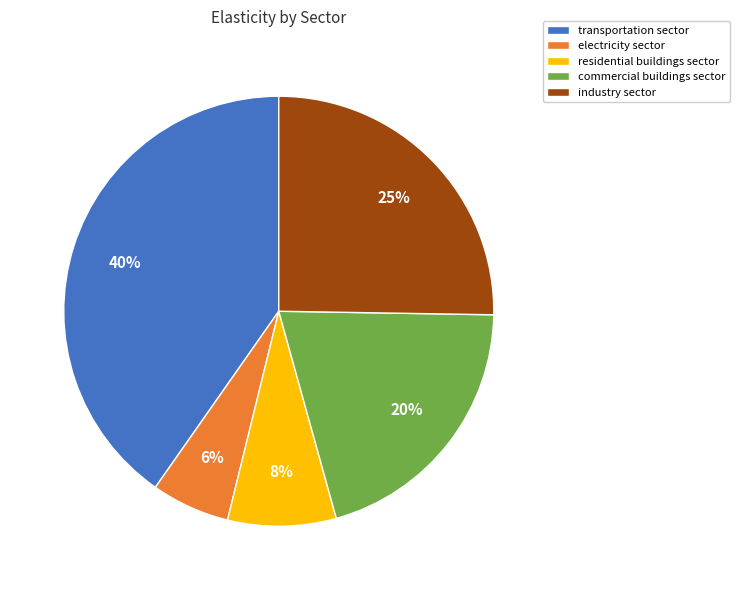

What is the smallest slice in the pie chart?

electricity sector